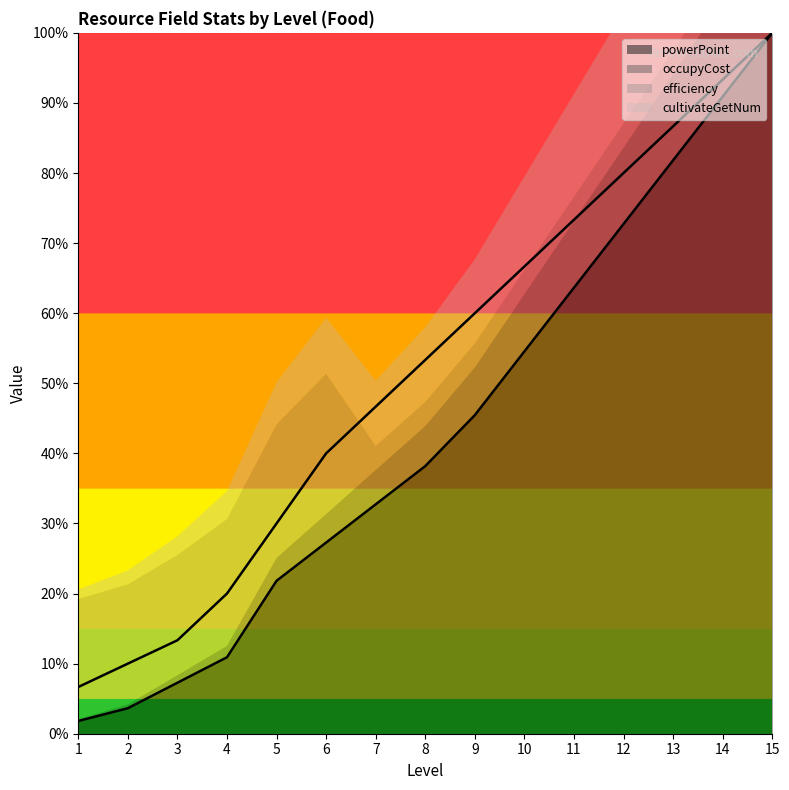

True or false: cultivateGetNum and powerPoint cross at least once.

False